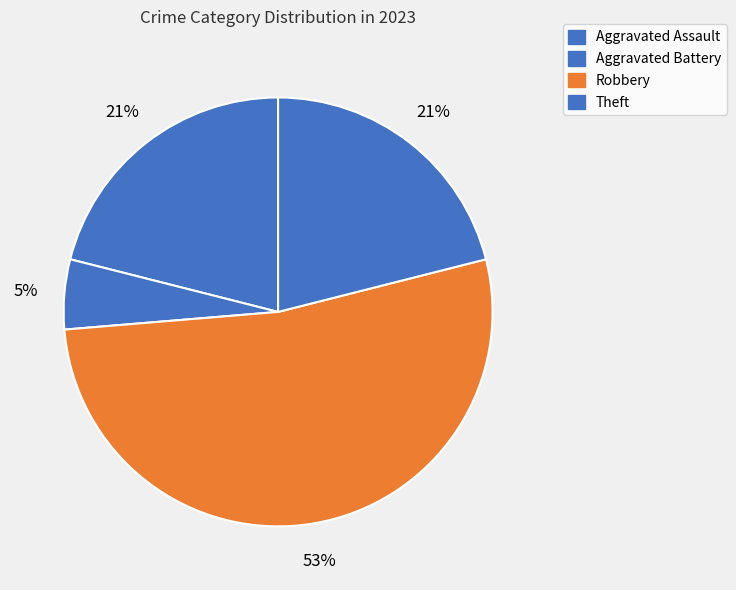

How many segments does this pie chart have?

4